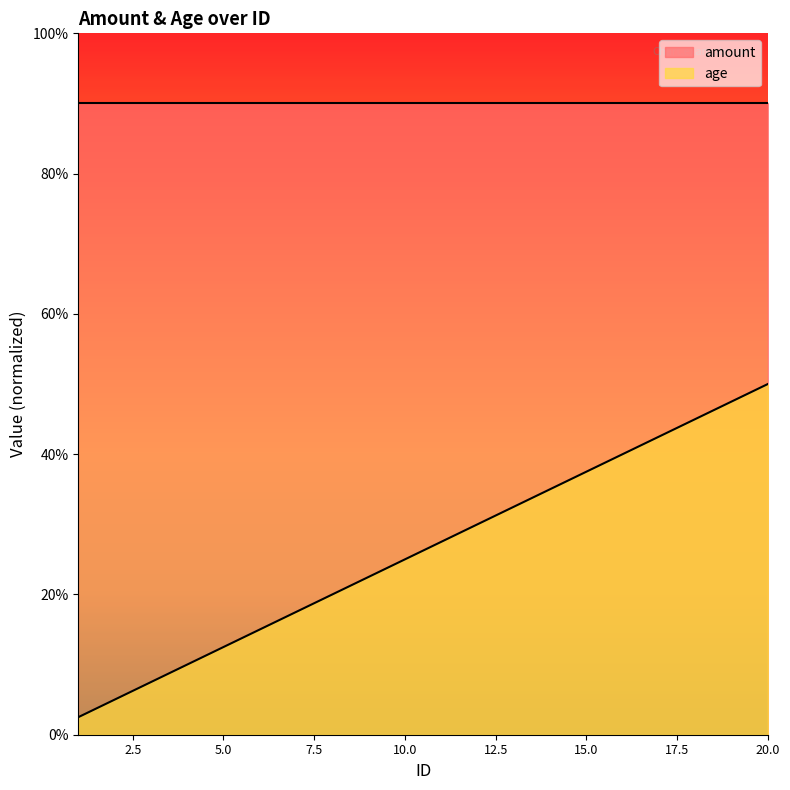

Count the number of values greater than 165.

9